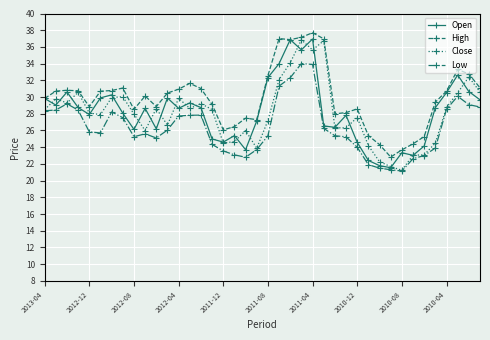

What is the maximum value for High?

37.7